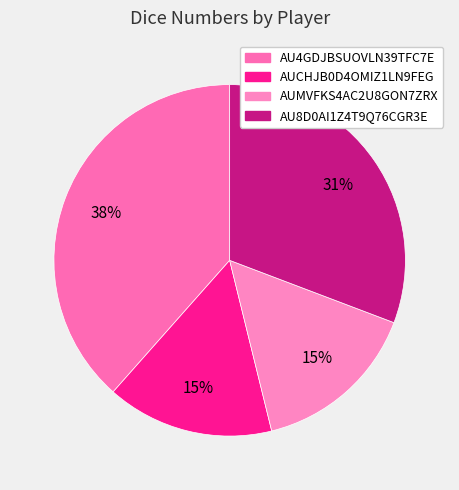

Which slice is the largest?

AU4GDJBSUOVLN39TFC7E